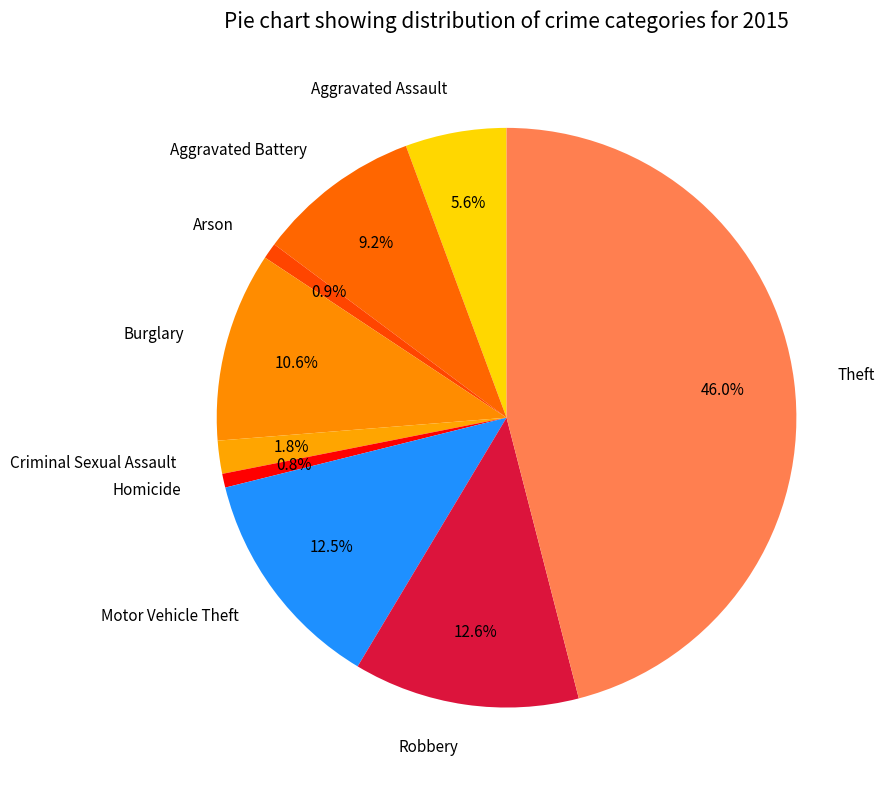

Combined, do Theft and Criminal Sexual Assault account for over 50%?

No